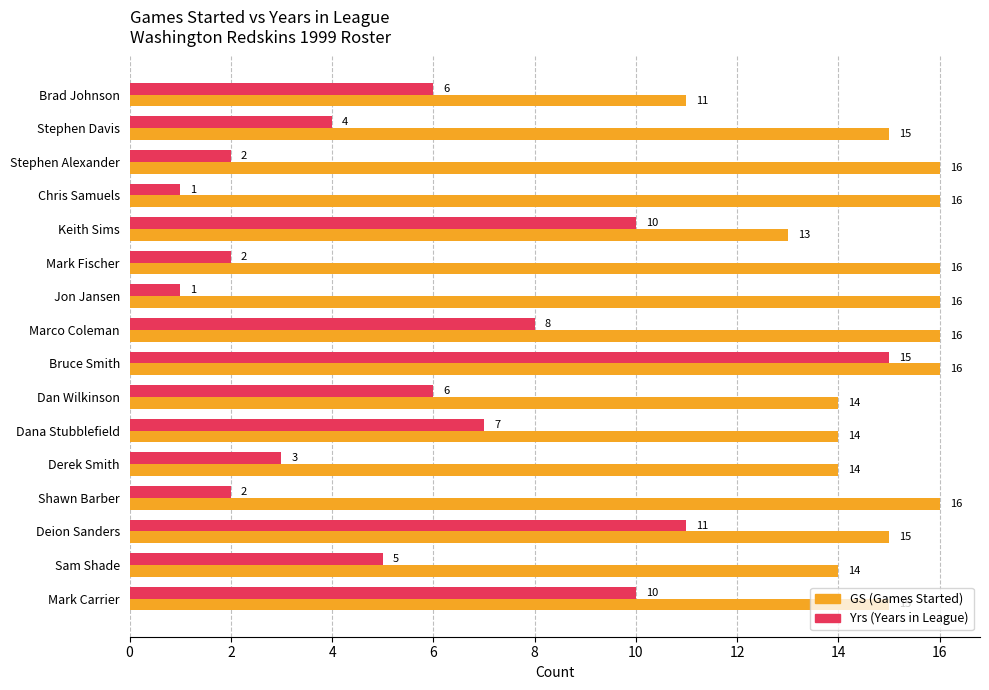

What is the greatest value displayed?

16